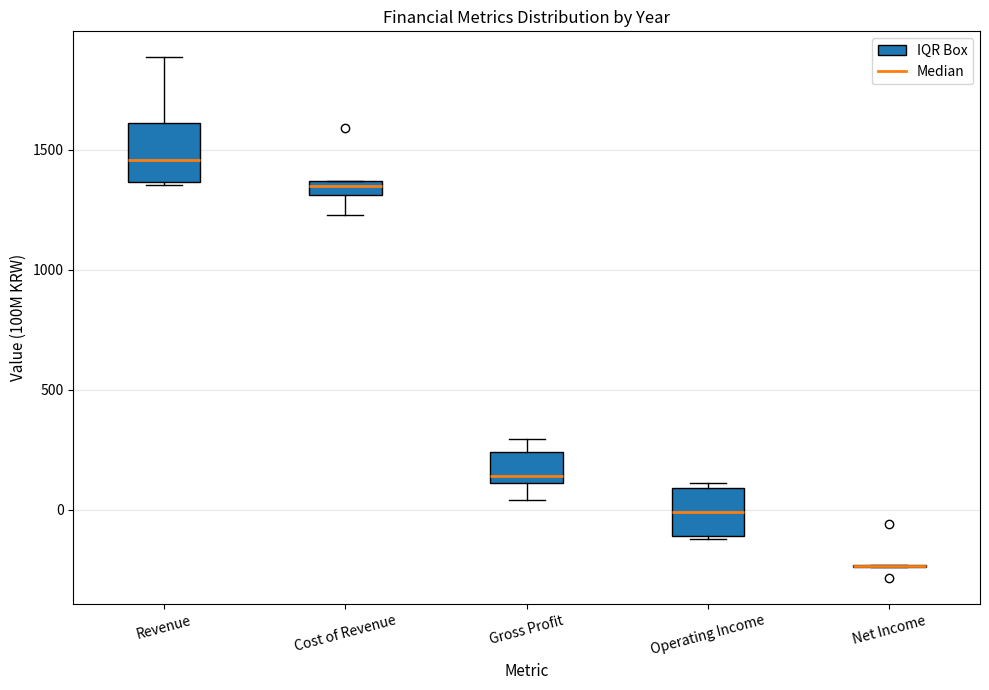

Where is the lower edge of the box for Revenue on the y-axis? The values are not printed on the chart, so give them approximately, as read against the axis.

1350